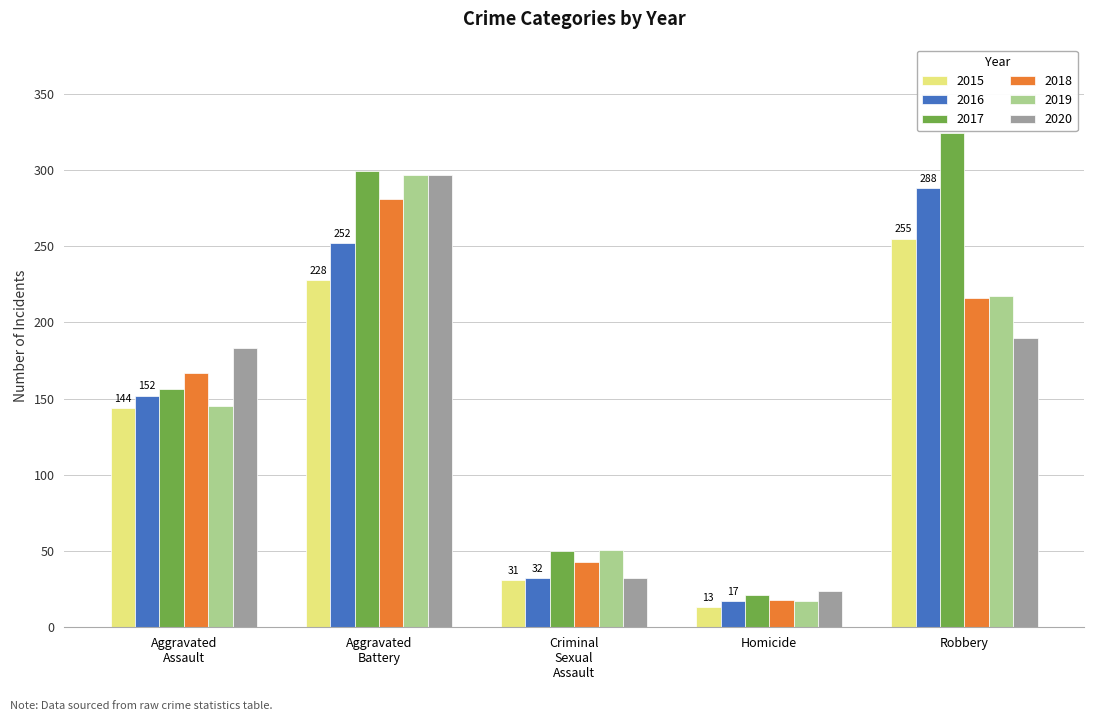

Are the bars grouped side by side (vs. stacked)?

Yes